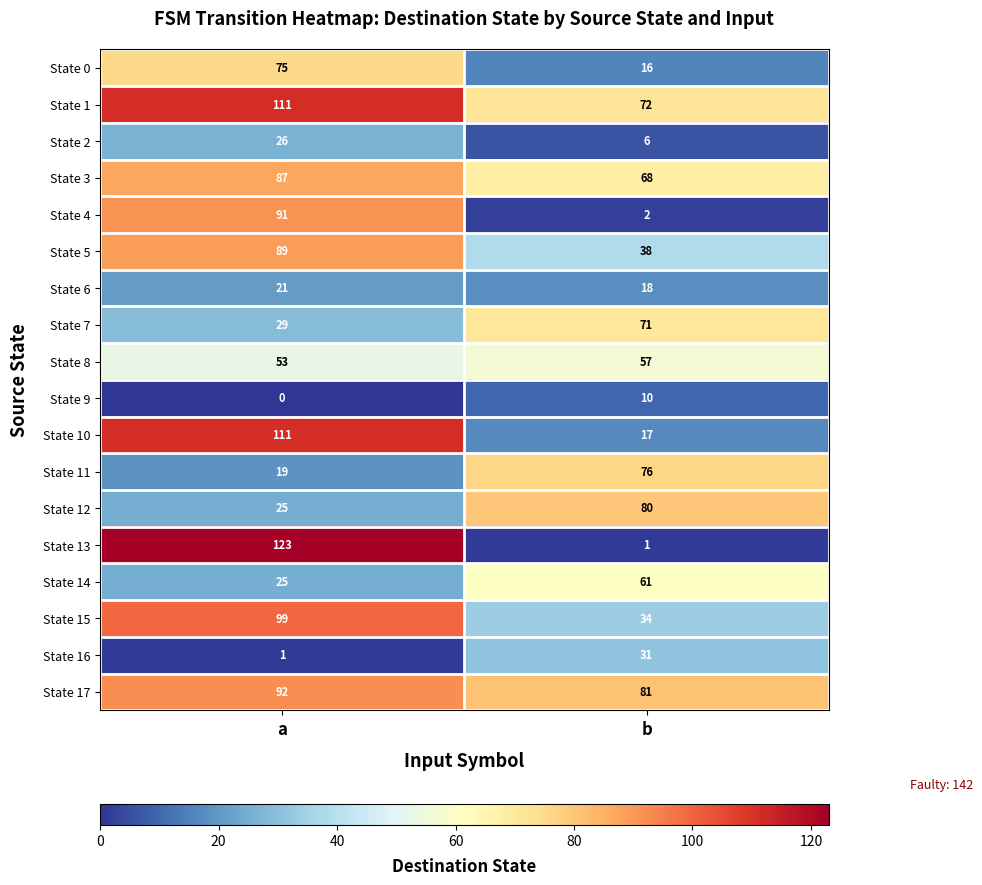

At which label does State 7 reach its minimum?

a